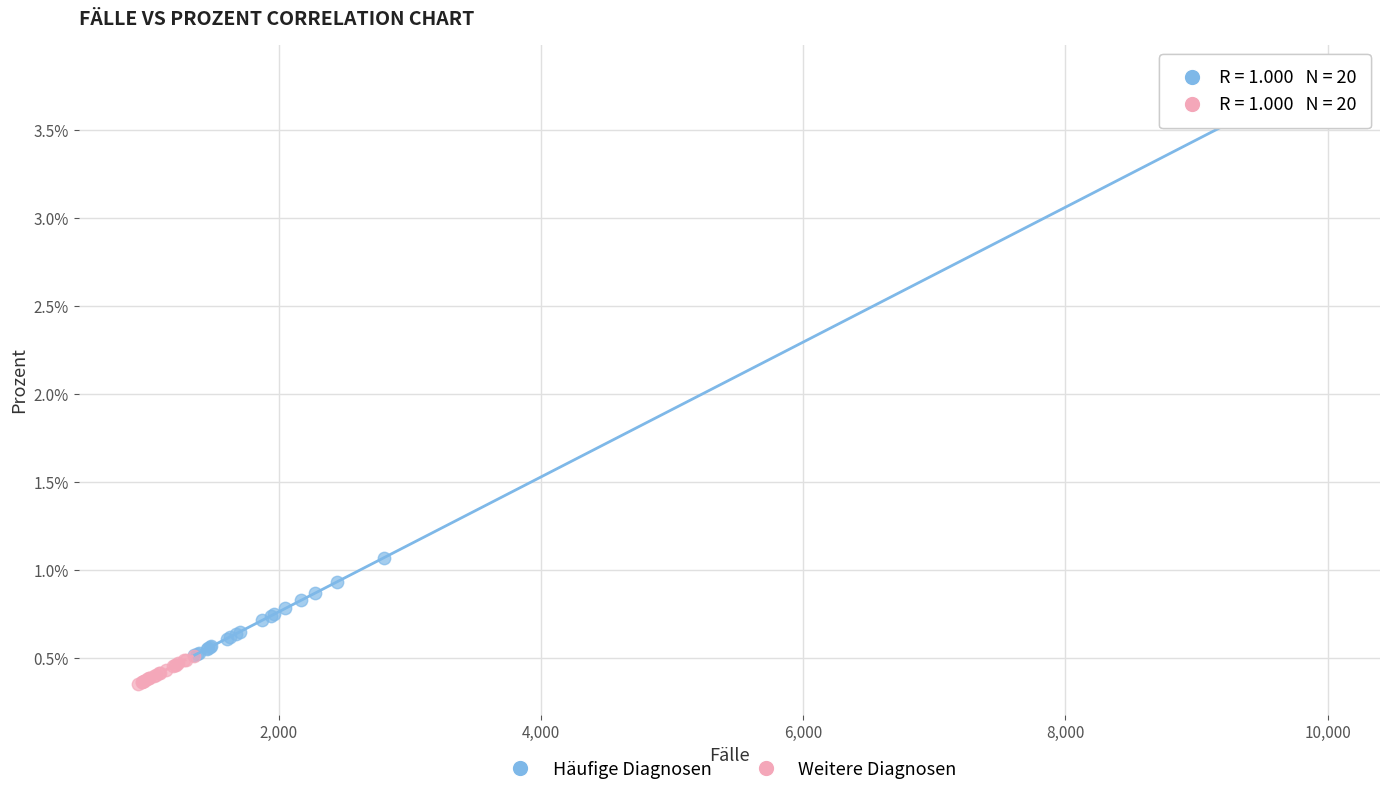

Which series reaches the minimum Y coordinate?

Weitere Diagnosen